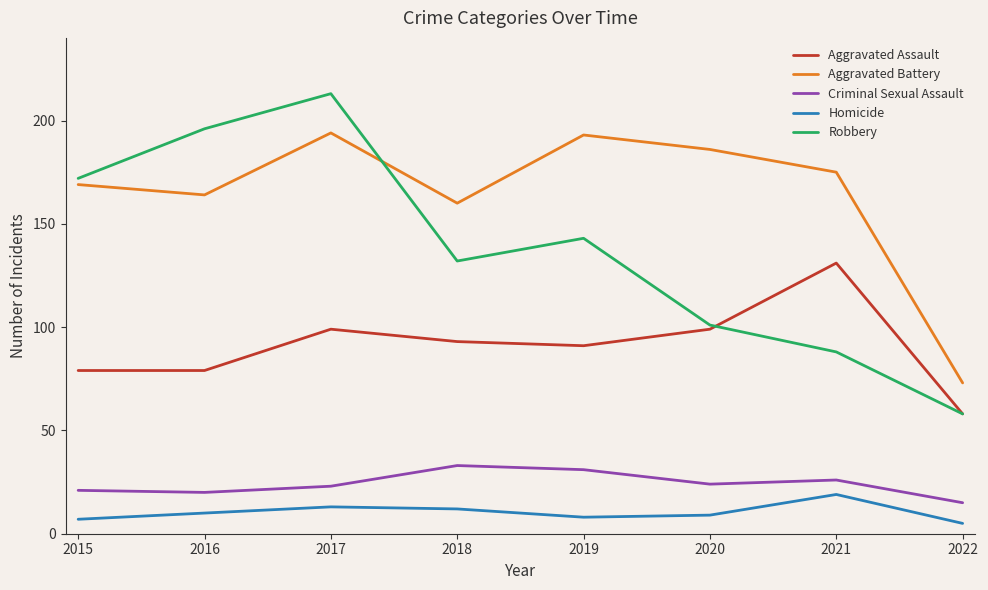

What is the difference between the maximum and second lowest values in the Aggravated Assault series?

52